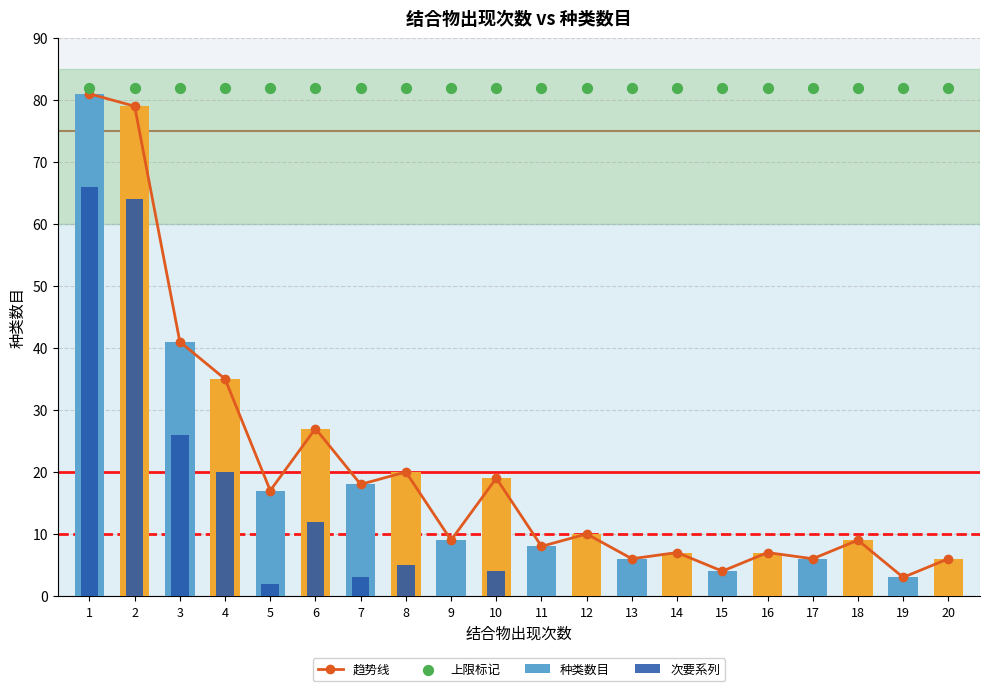

What is the total value across all series at 15?

90